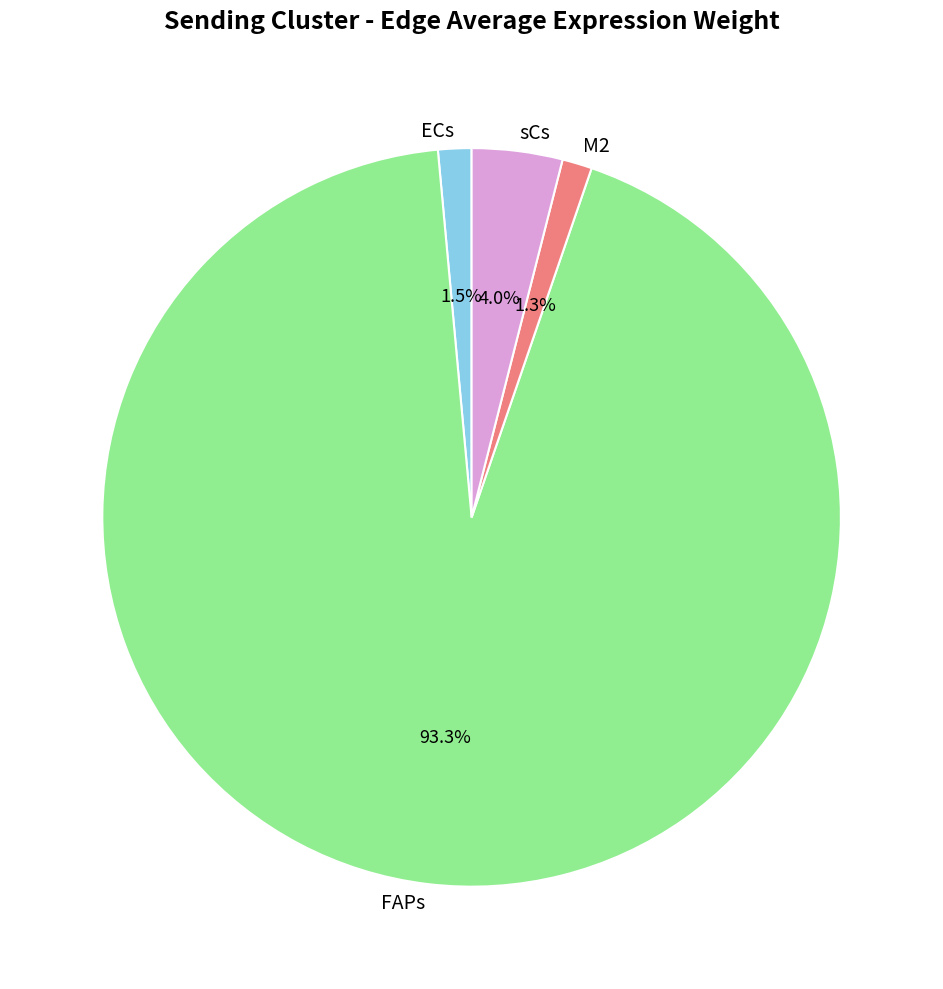

Which category has the biggest portion of the pie?

FAPs